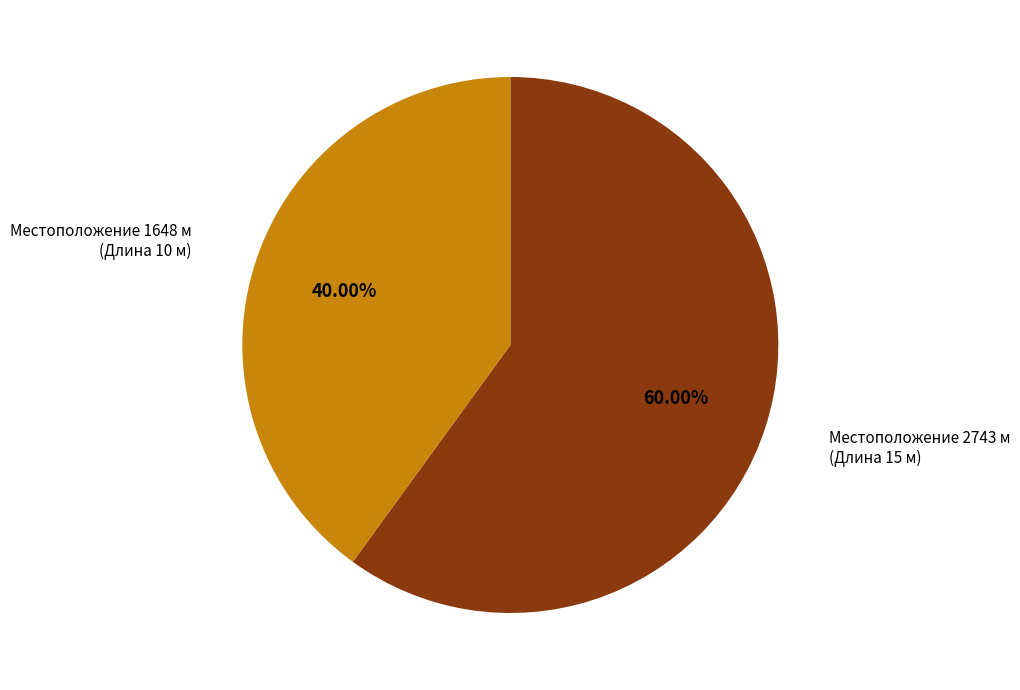

Between Местоположение 2743 м (Длина 15 м) and Местоположение 1648 м (Длина 10 м), which is larger?

Местоположение 2743 м (Длина 15 м)